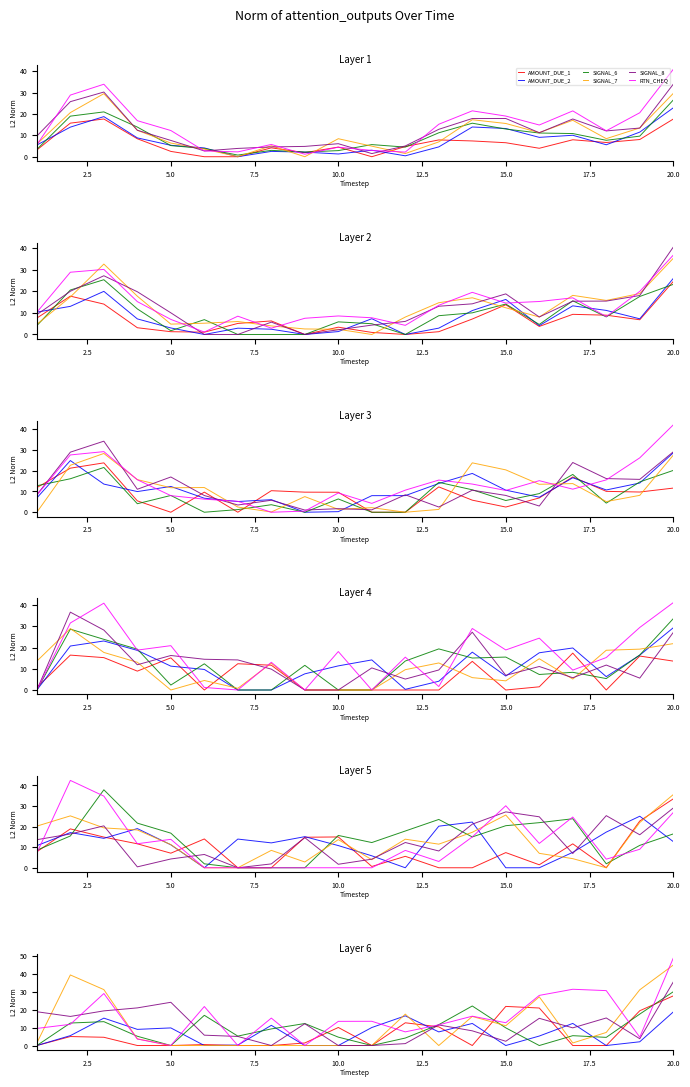

What is the difference between the maximum and minimum values in the SIGNAL_6 series?

30.1